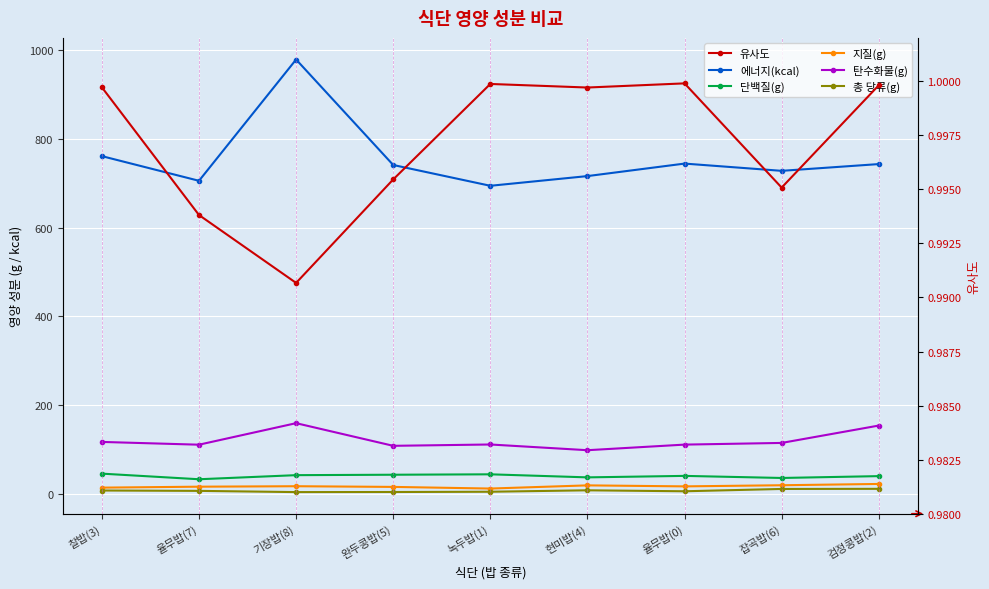

What is the sum of the 에너지(kcal) values at 검정콩밥(2) and 율무밥(7)?

1449.8